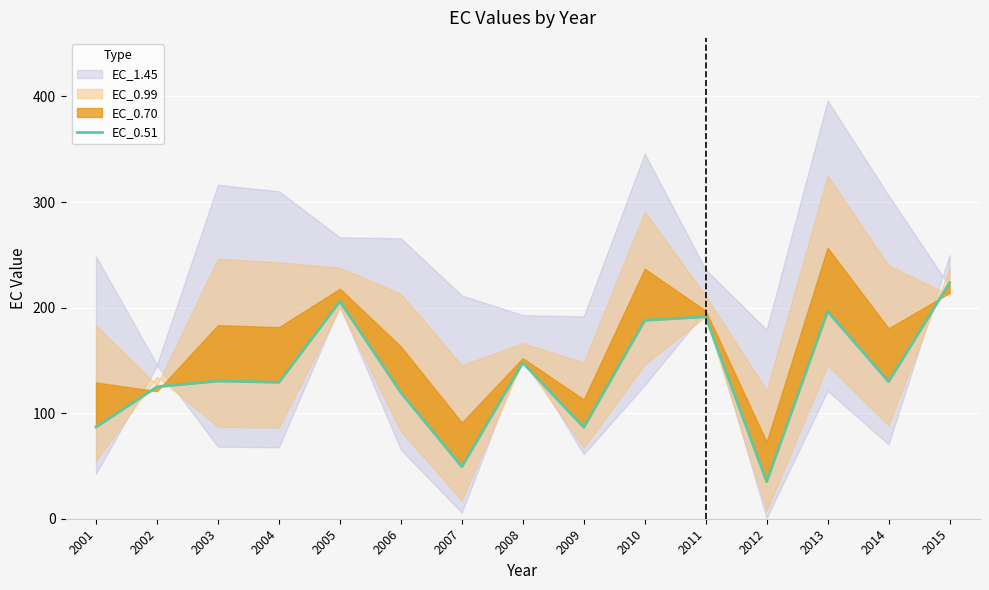

What is the average value?

136.4